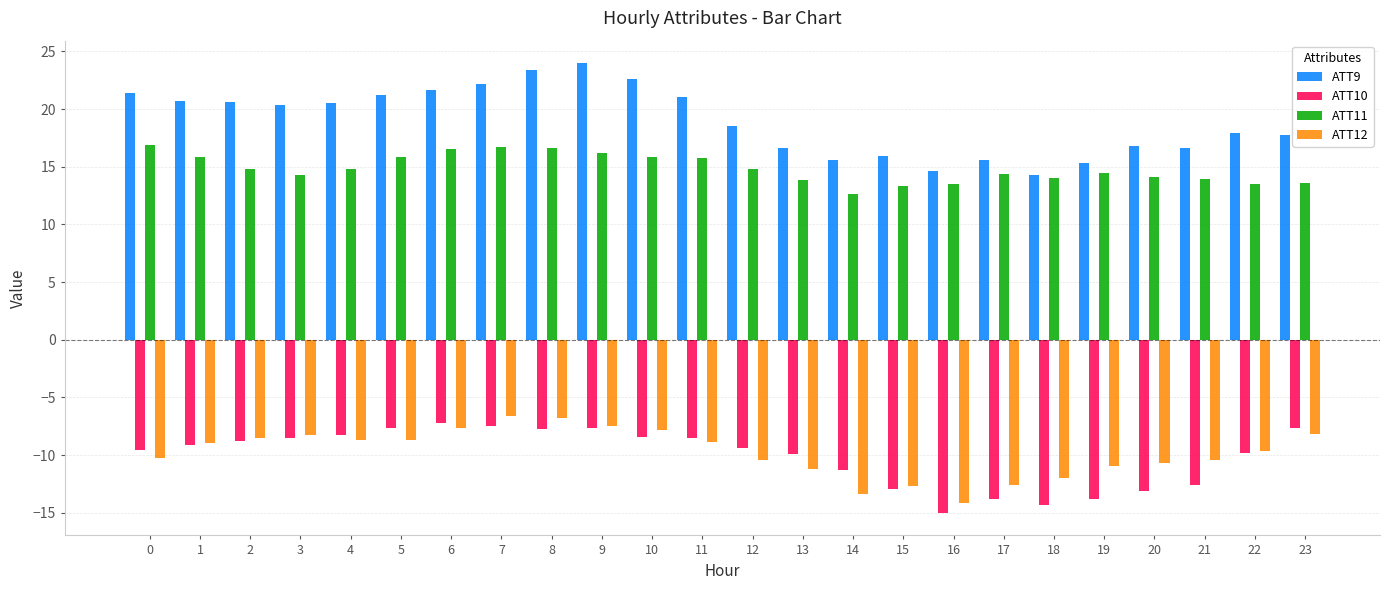

What is the value of the ATT11 bar at the 4th from the left?

14.3